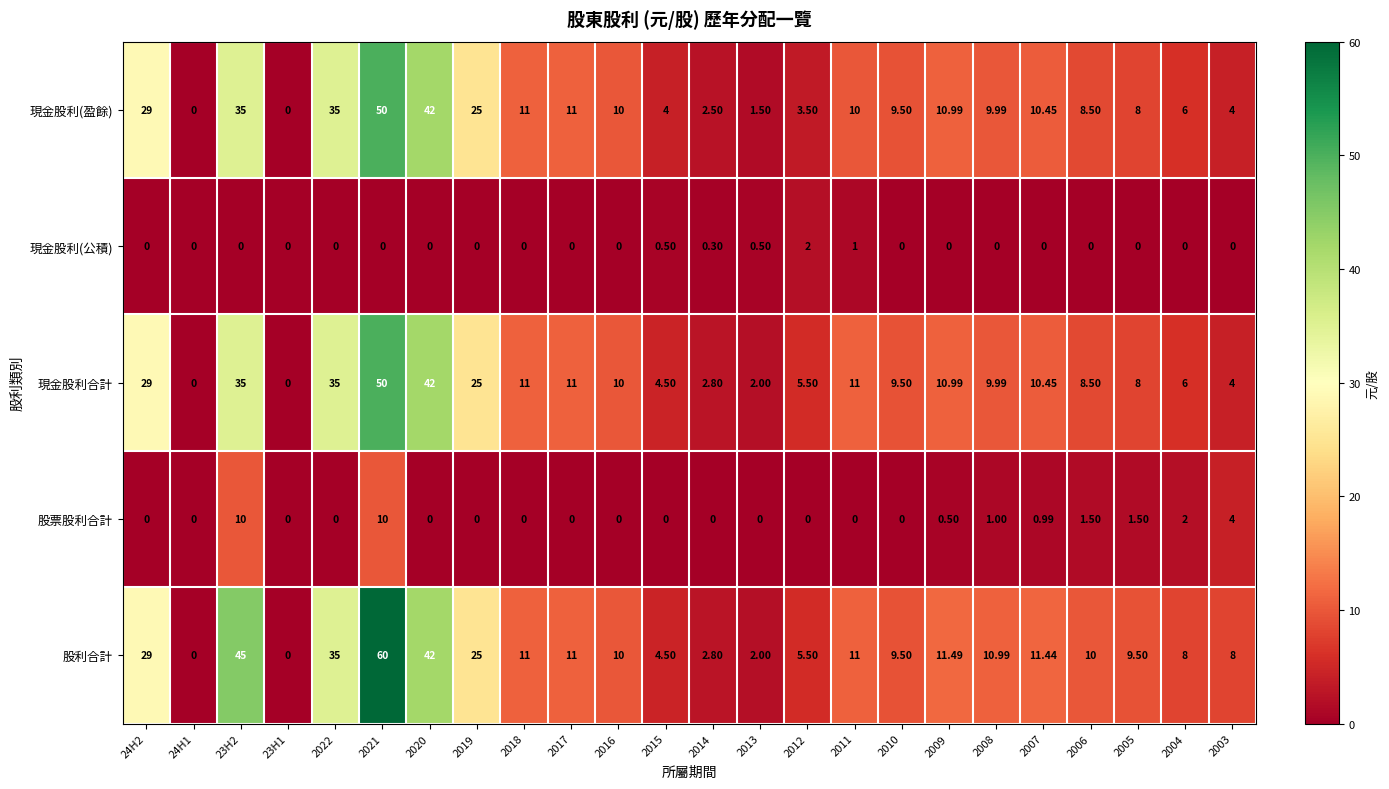

Is the value of 現金股利(盈餘) at 2019 greater than the value of 股利合計 at 2017?

Yes